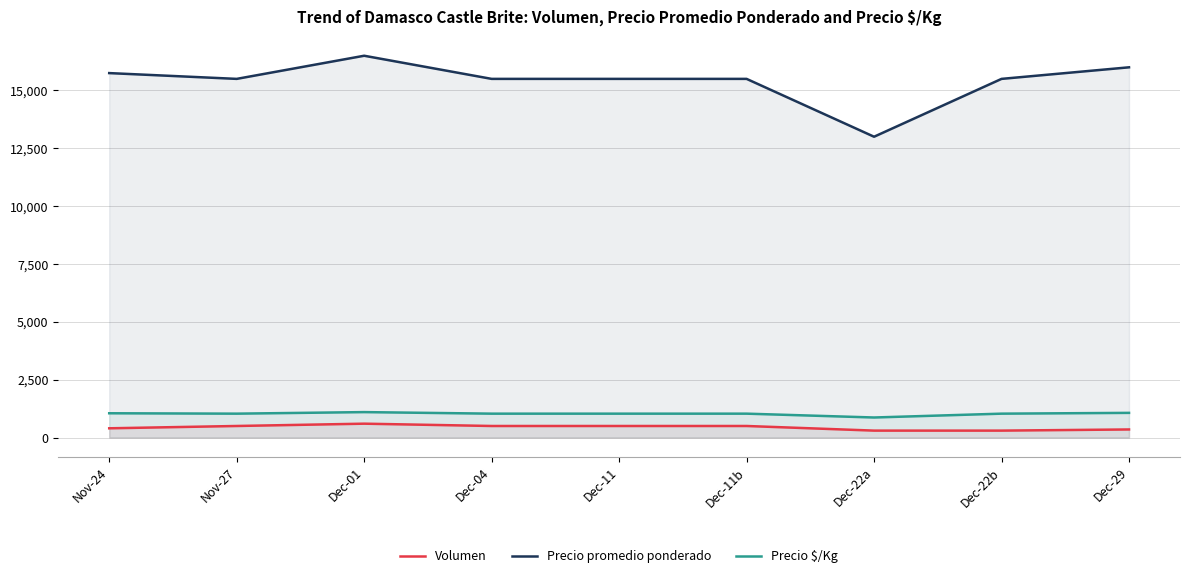

What is the difference between the Precio $/Kg values at Dec-29 and Nov-24?

17